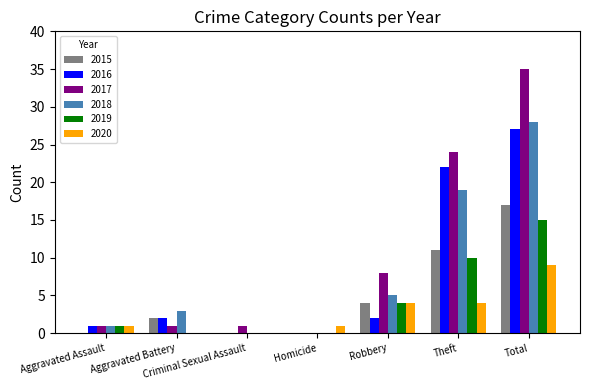

Which label corresponds to the largest value in the chart?

Total